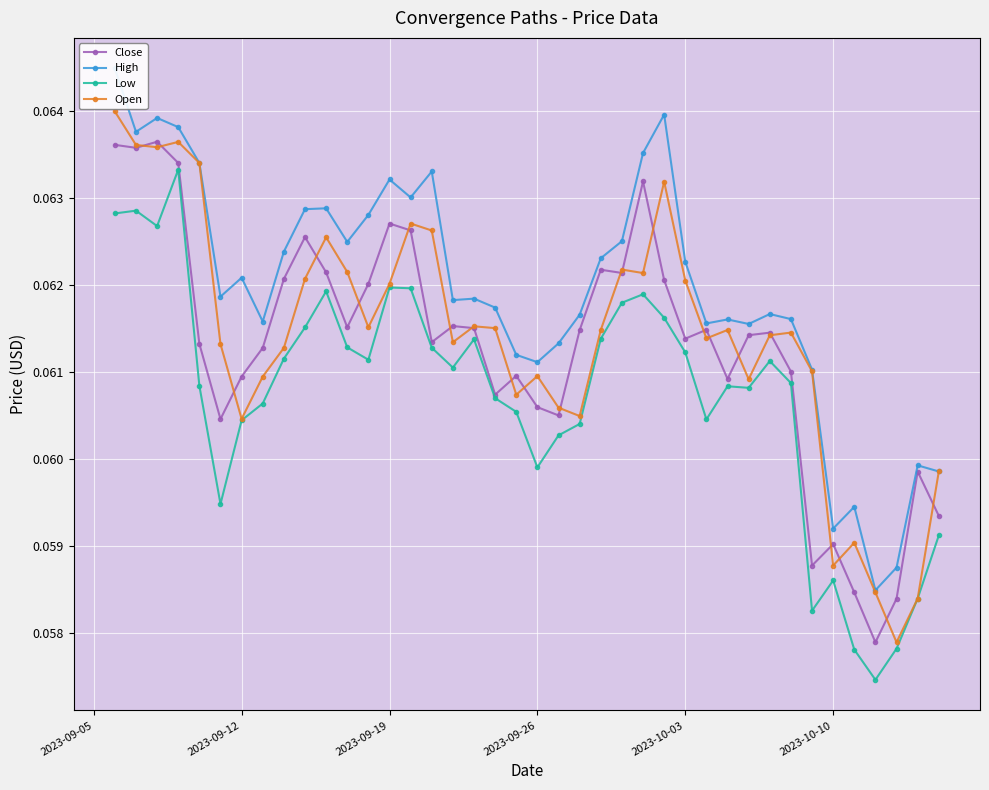

What are all the series names shown in the legend?

Close, High, Low, Open